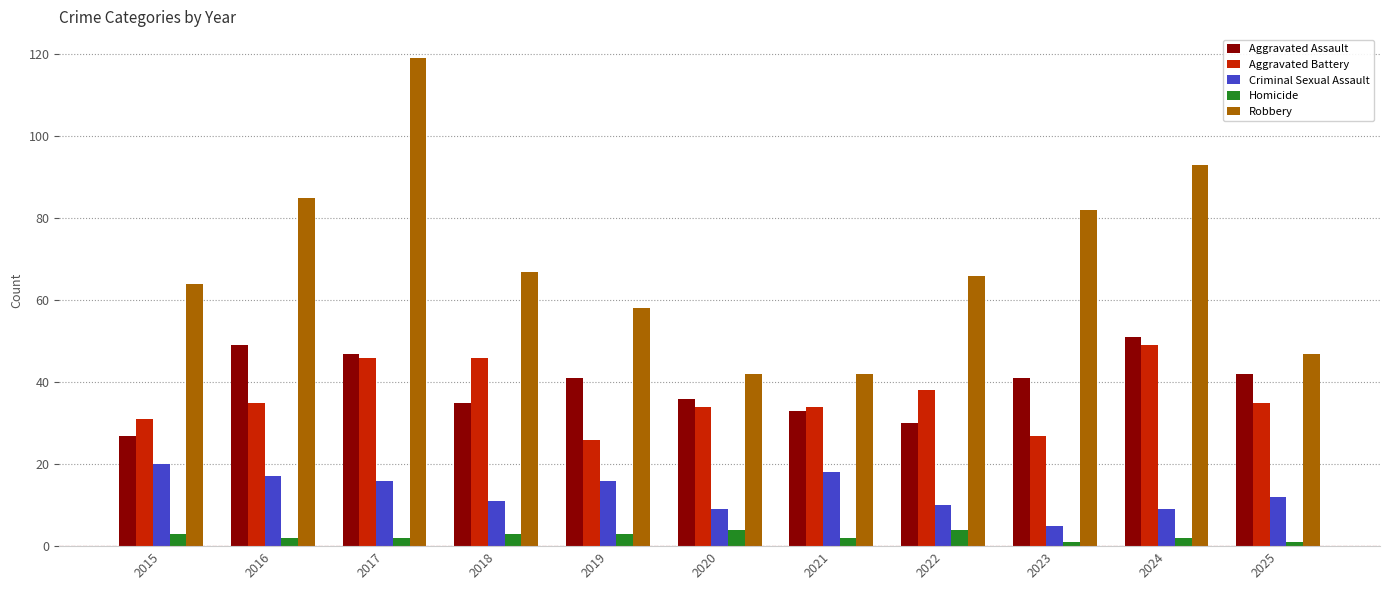

What is the difference between the highest and lowest values at 2021?

40